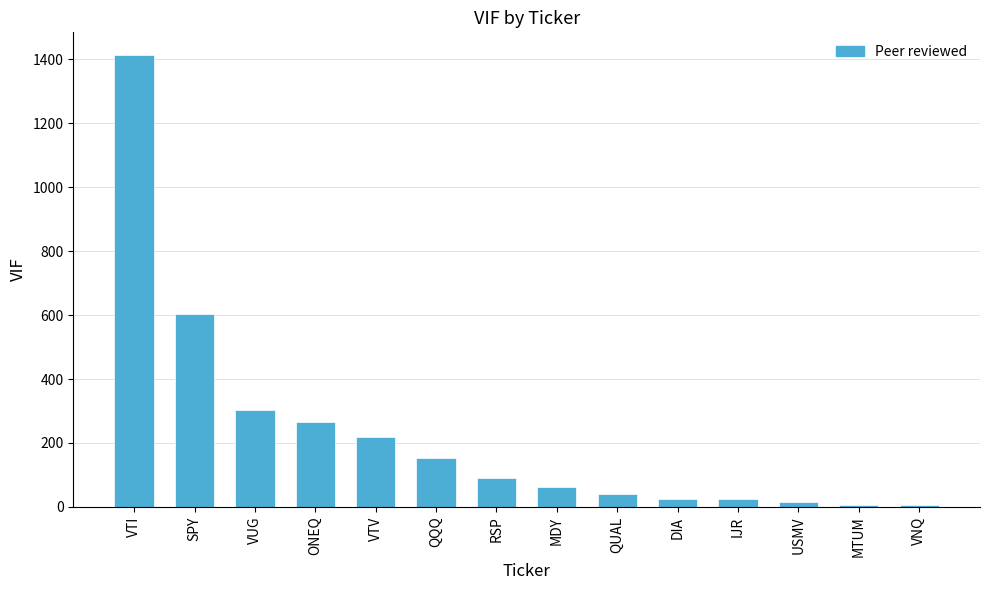

The value at MDY is 61.9. True or false?

True